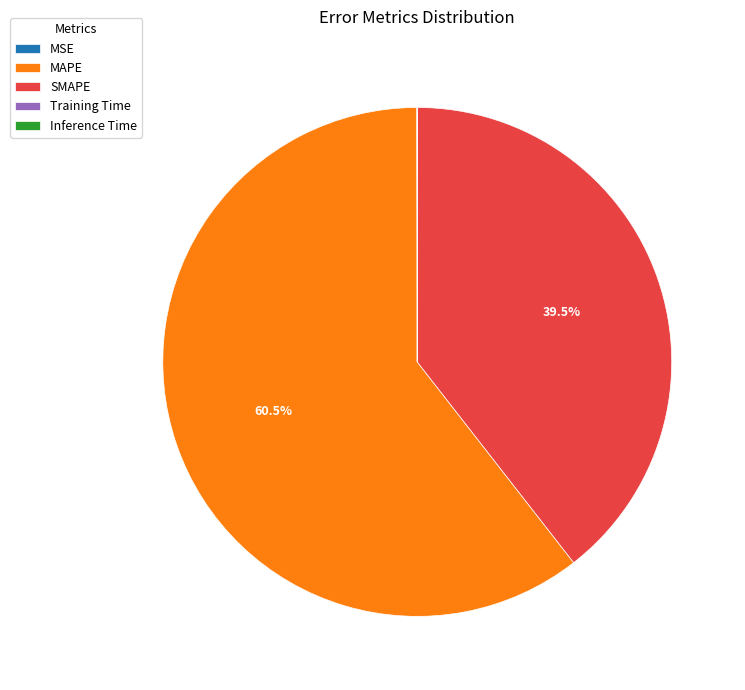

Which slice represents more than half of the pie?

MAPE